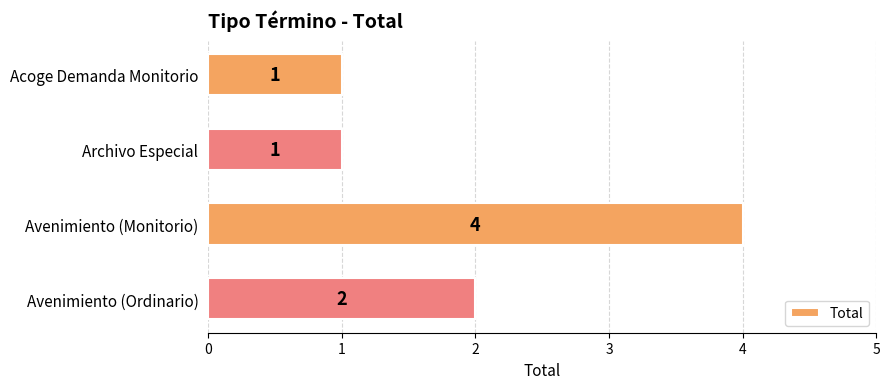

What position from the bottom is Acoge Demanda Monitorio?

4